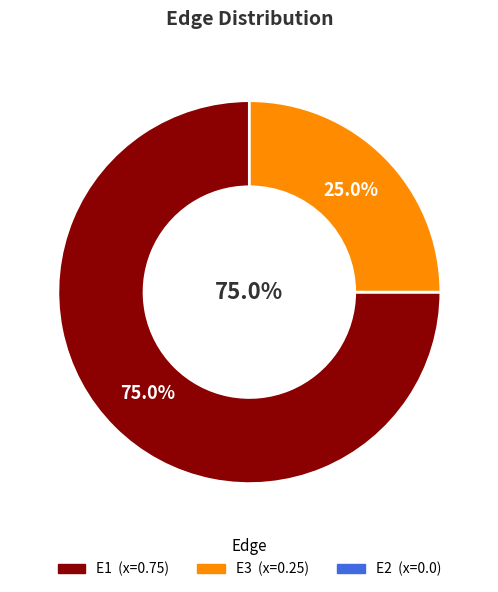

Which slice is the smallest?

E2